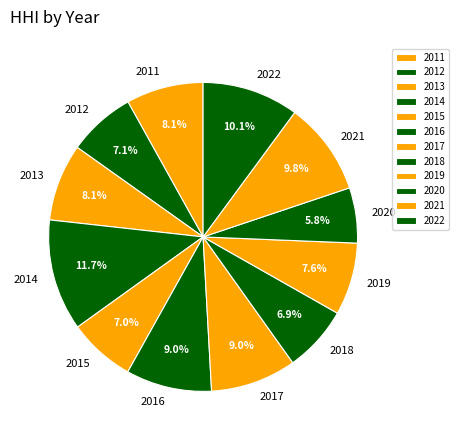

What percentage is the 2021 slice, to the nearest percent?

10%